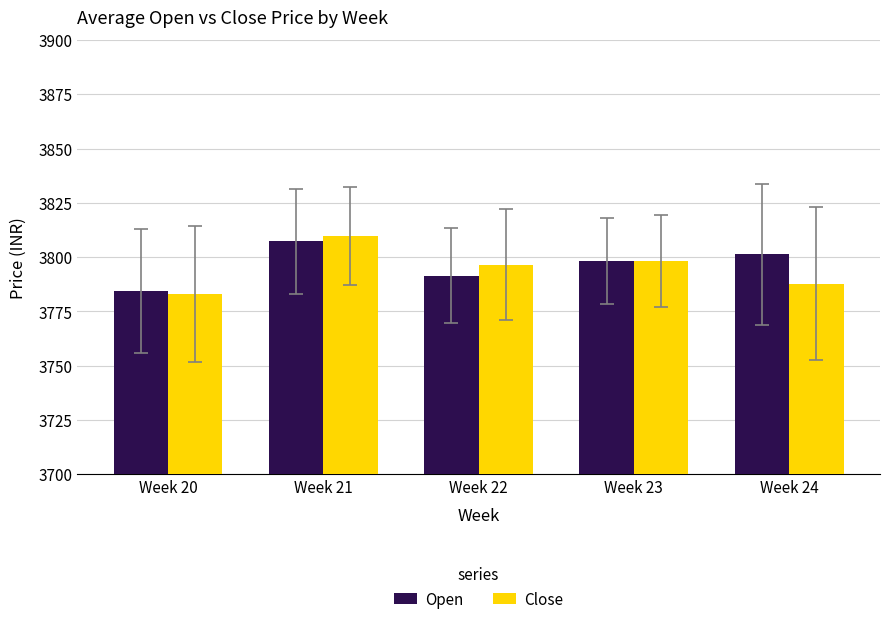

What is the difference between the Close values at Week 24 and Week 21?

22.0